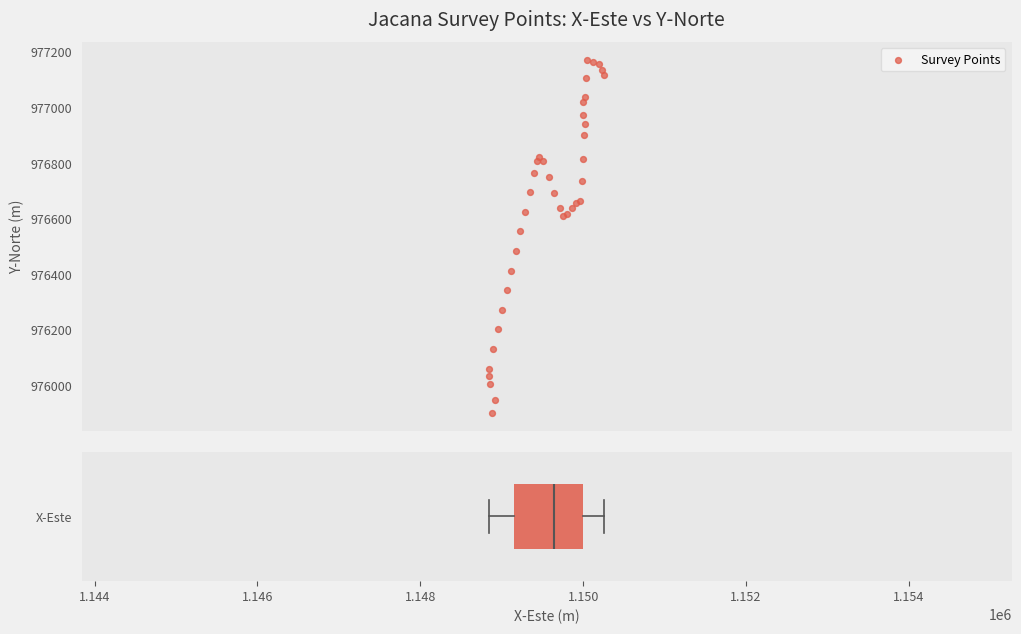

What Y value in the scatter plot is closest to 976535?

976554.4